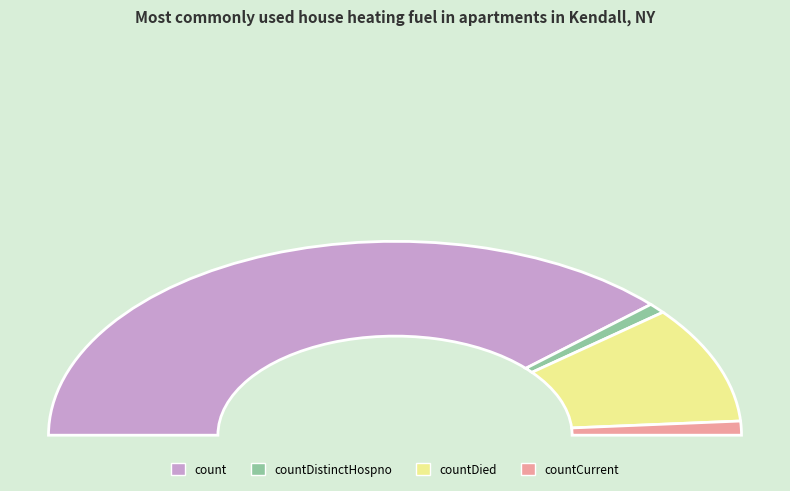

What percentage is the countCurrent slice, to the nearest percent?

2%